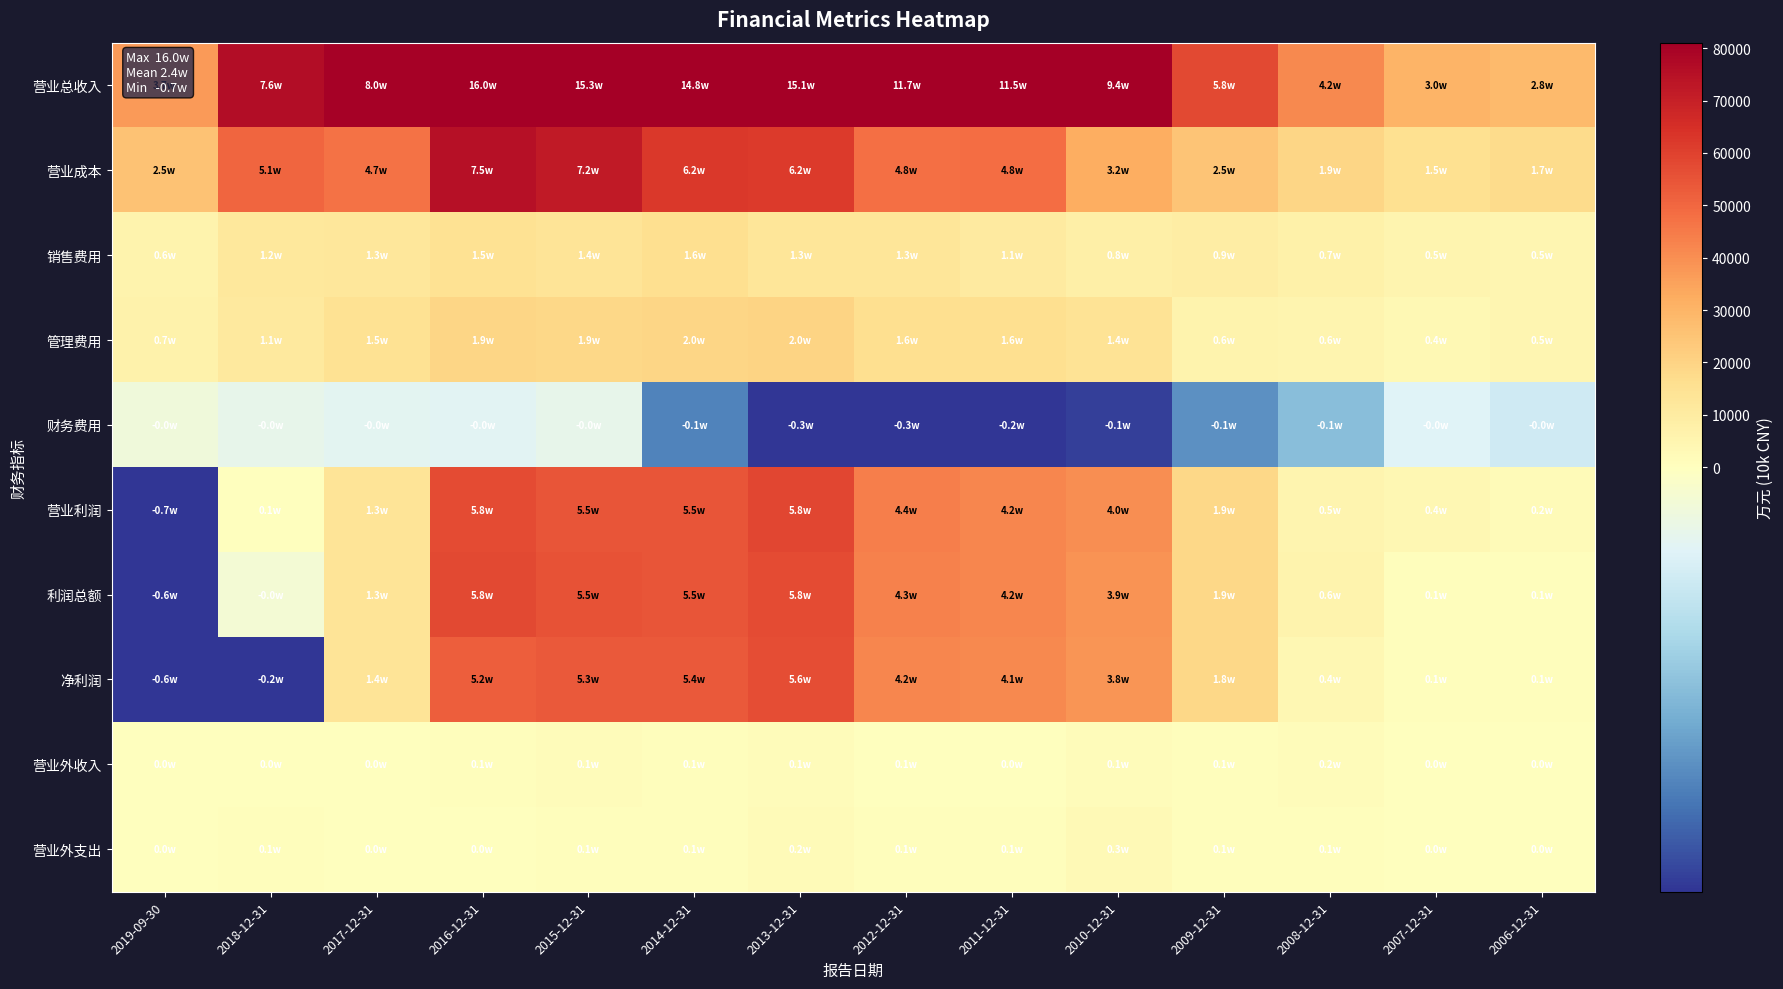

How many distinct data groups are displayed?

10